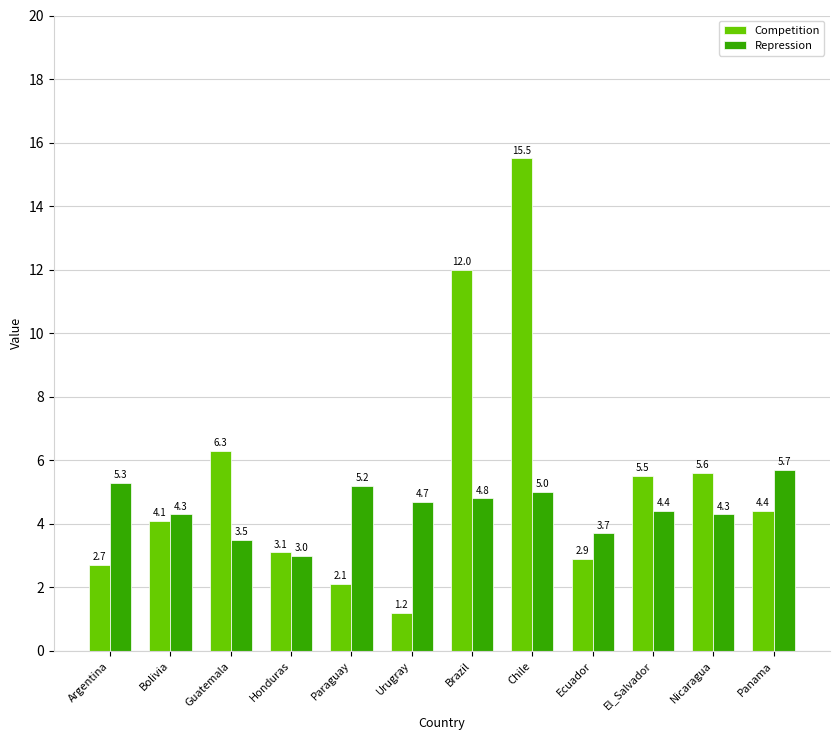

Which label corresponds to the largest value in the chart?

Chile